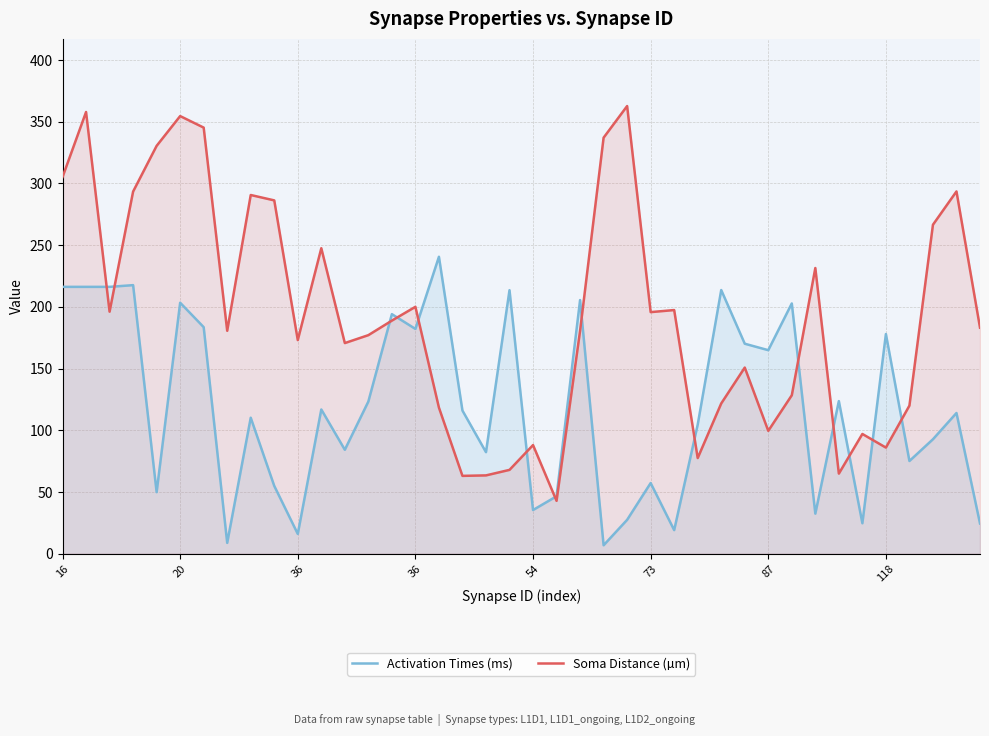

What are all the series names shown in the legend?

Activation Times (ms), Soma Distance (µm)